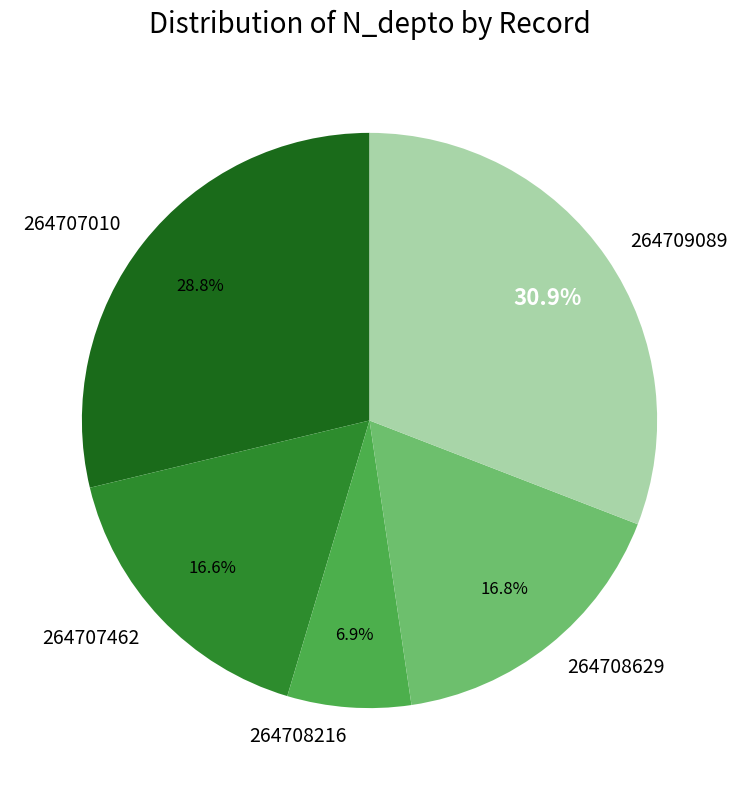

To the nearest percent, what percentage of the pie is 264708629?

17%